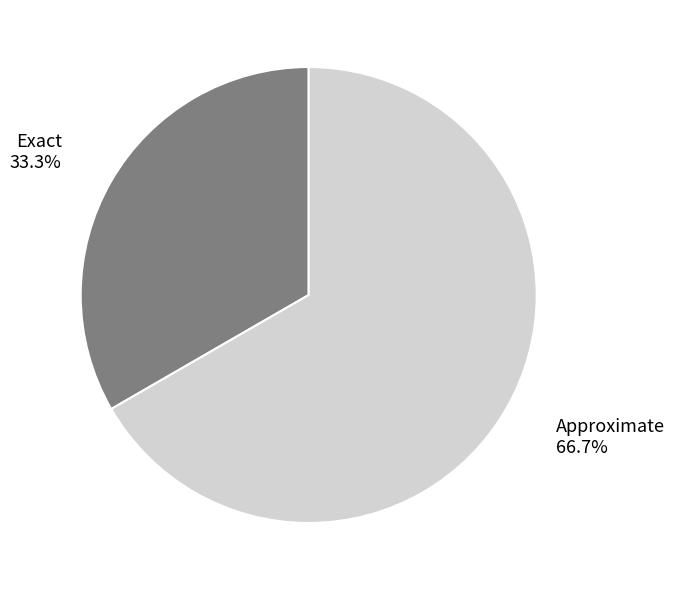

Rank the categories by value from highest to lowest.

Approximate, Exact